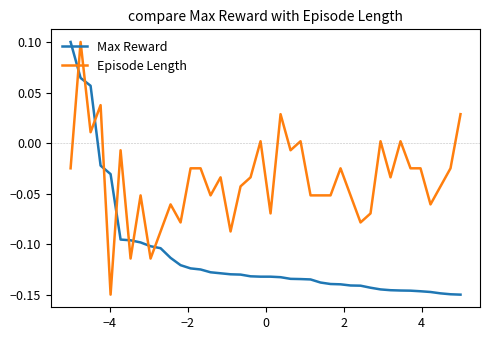

Rank the series by their average value, from lowest to highest.

Max Reward, Episode Length